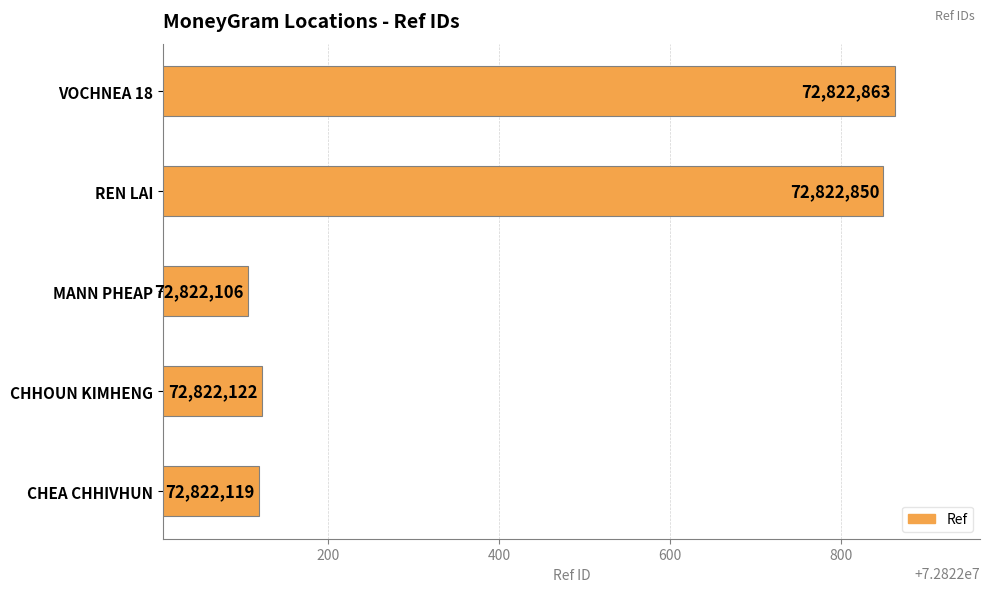

Rank the categories by value from lowest to highest.

MANN PHEAP, CHEA CHHIVHUN, CHHOUN KIMHENG, REN LAI, VOCHNEA 18